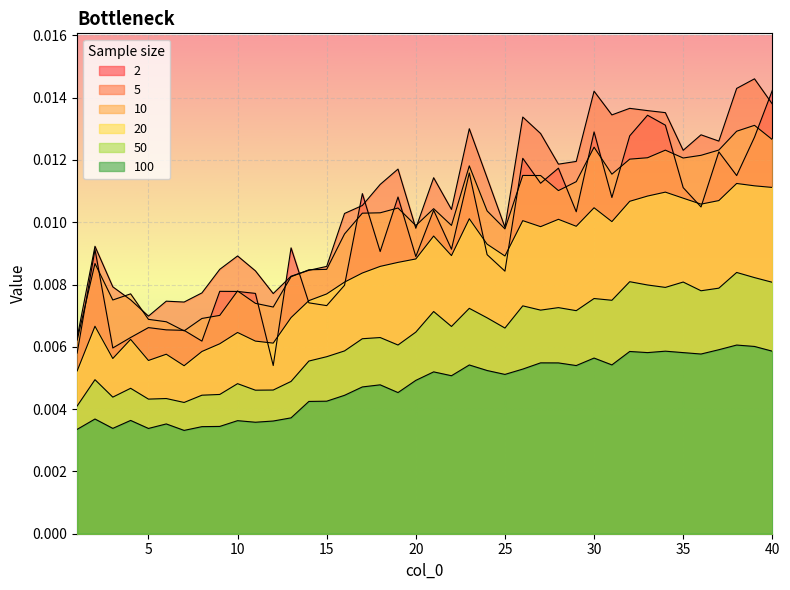

Count the 2 values in the range 0 to 1.

40